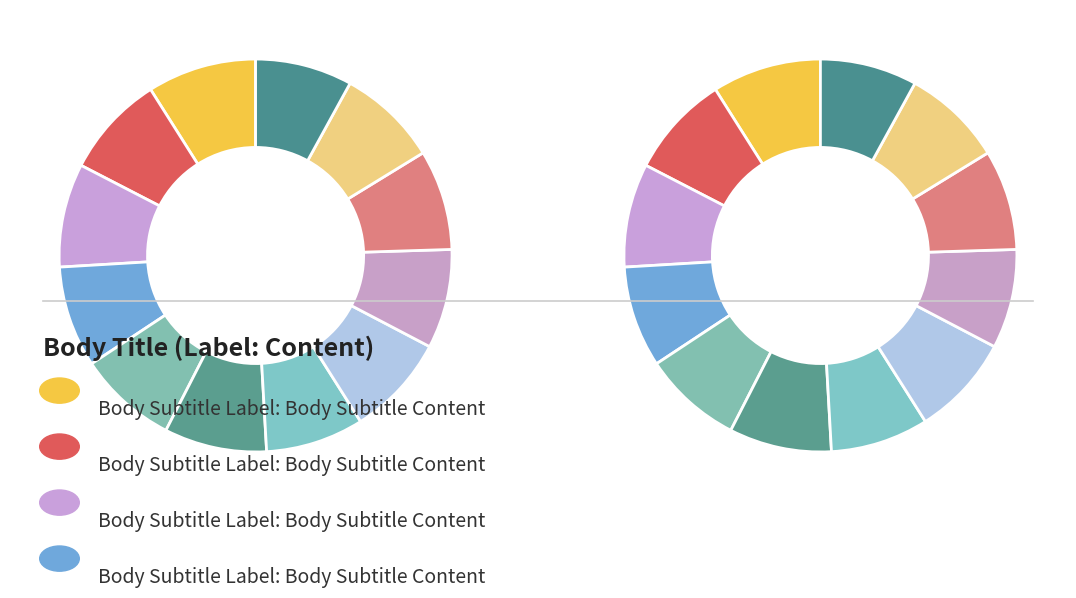

Count the number of slices in the pie.

12